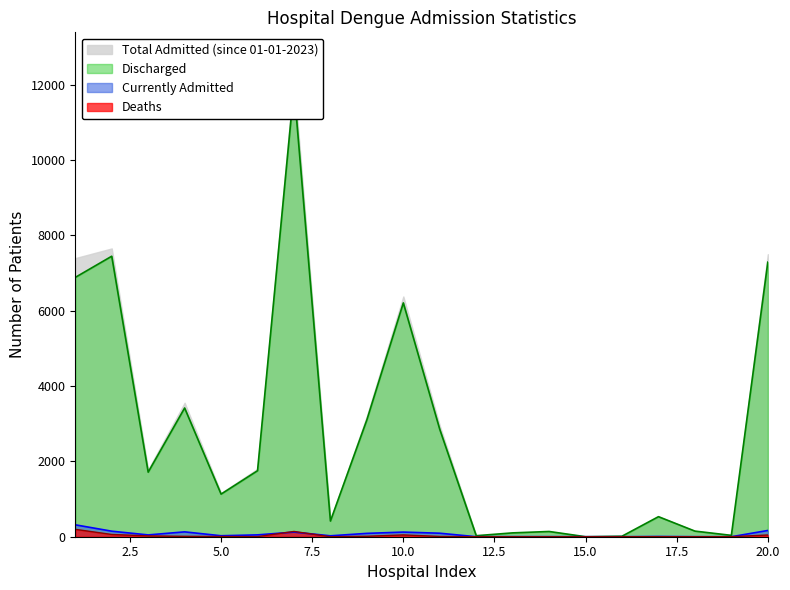

True or false: Total Admitted (since 01-01-2023) and Deaths intersect in this chart.

False